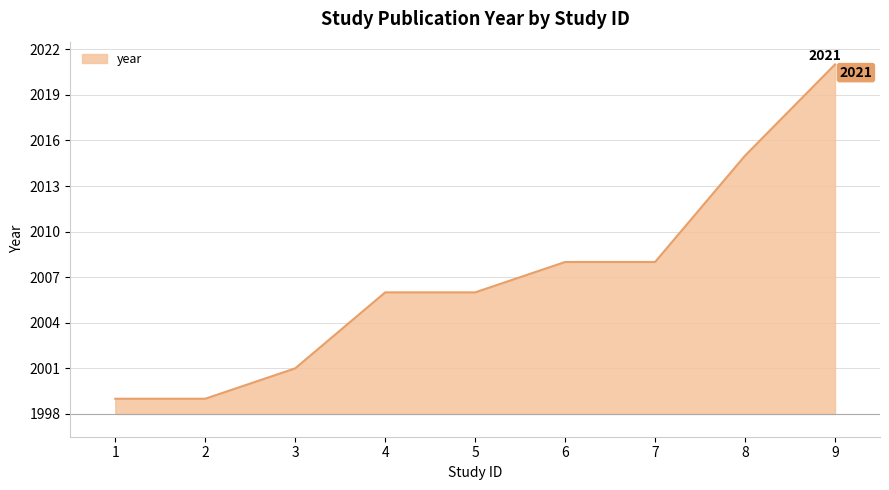

How many lines are shown in the chart?

1